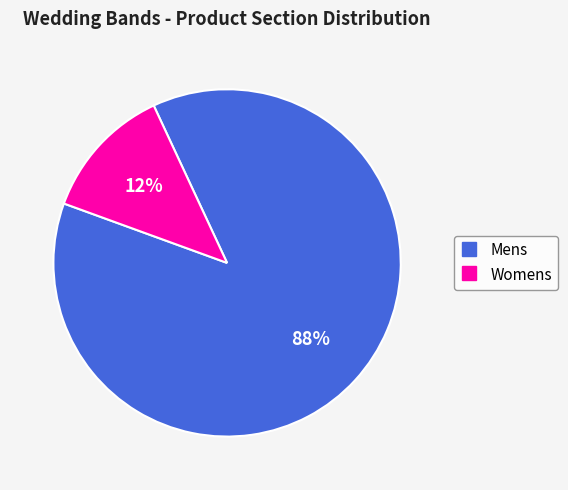

How many slices are in this pie chart?

2